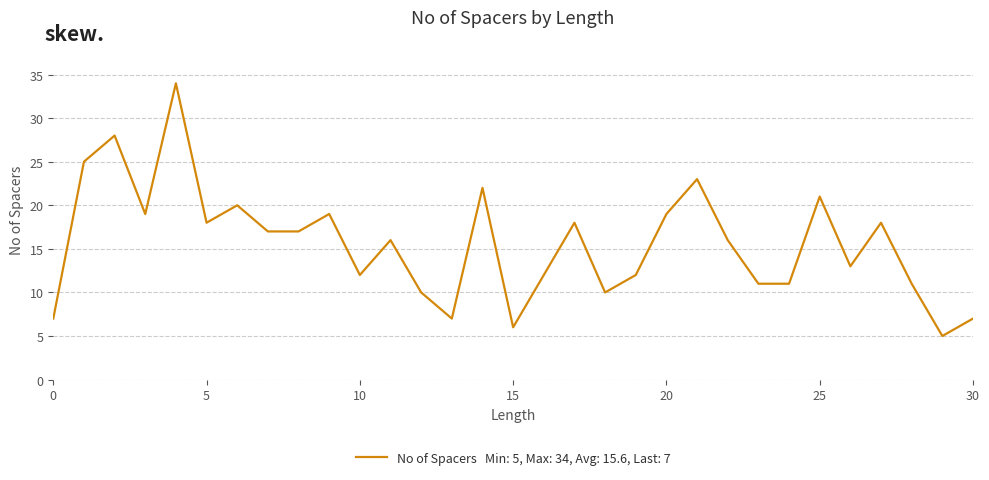

What is the difference between the second highest and minimum values?

23